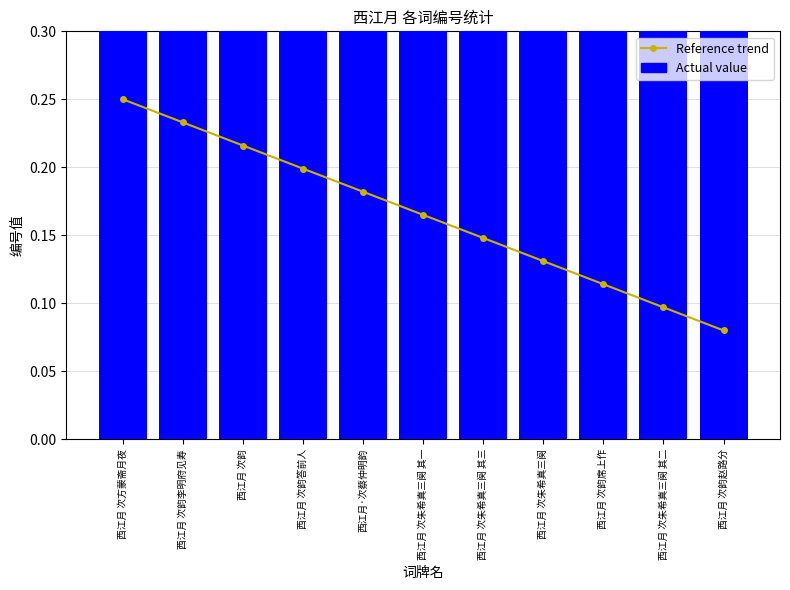

How many series are shown in this chart?

2